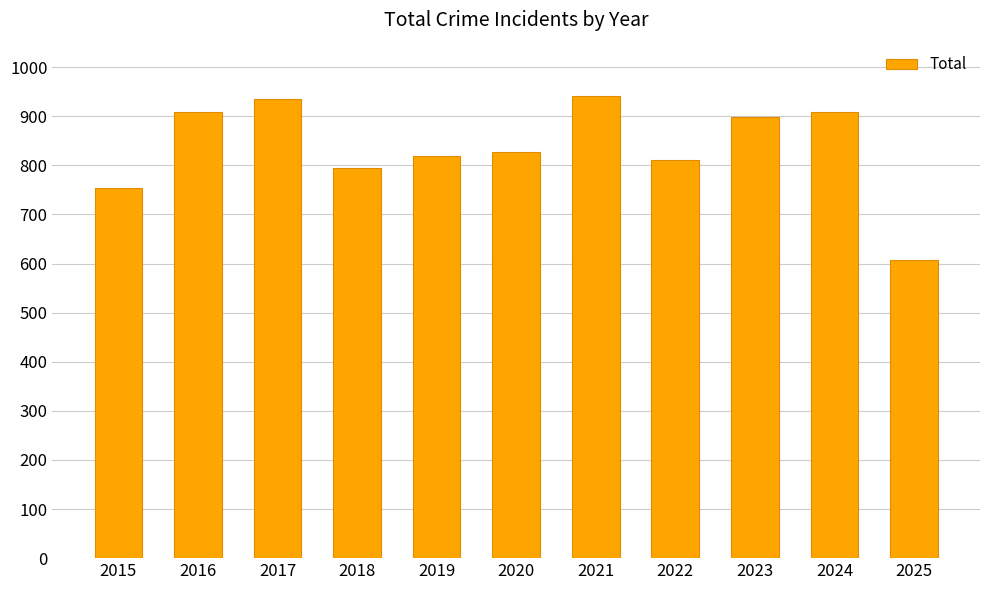

True or false: the data shows 1401 at 2019.

False